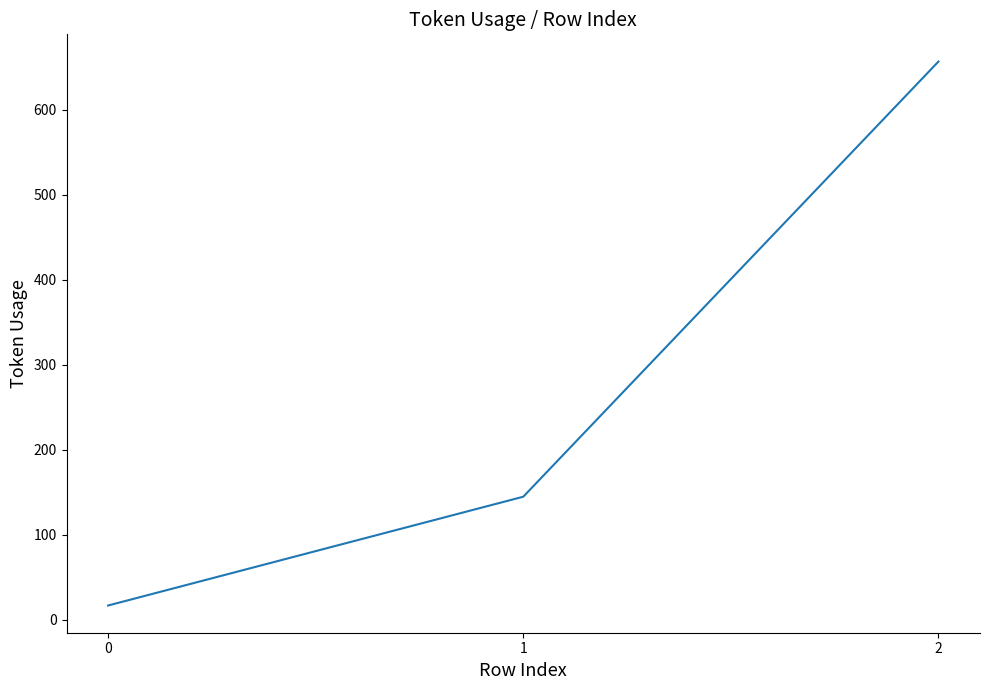

List the labels in order of value, largest first.

2, 1, 0